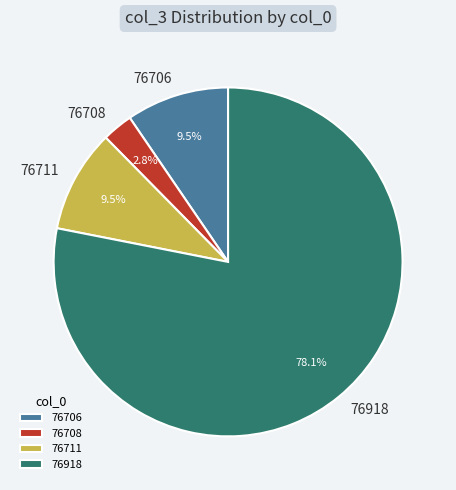

Which slice is the smallest?

76708